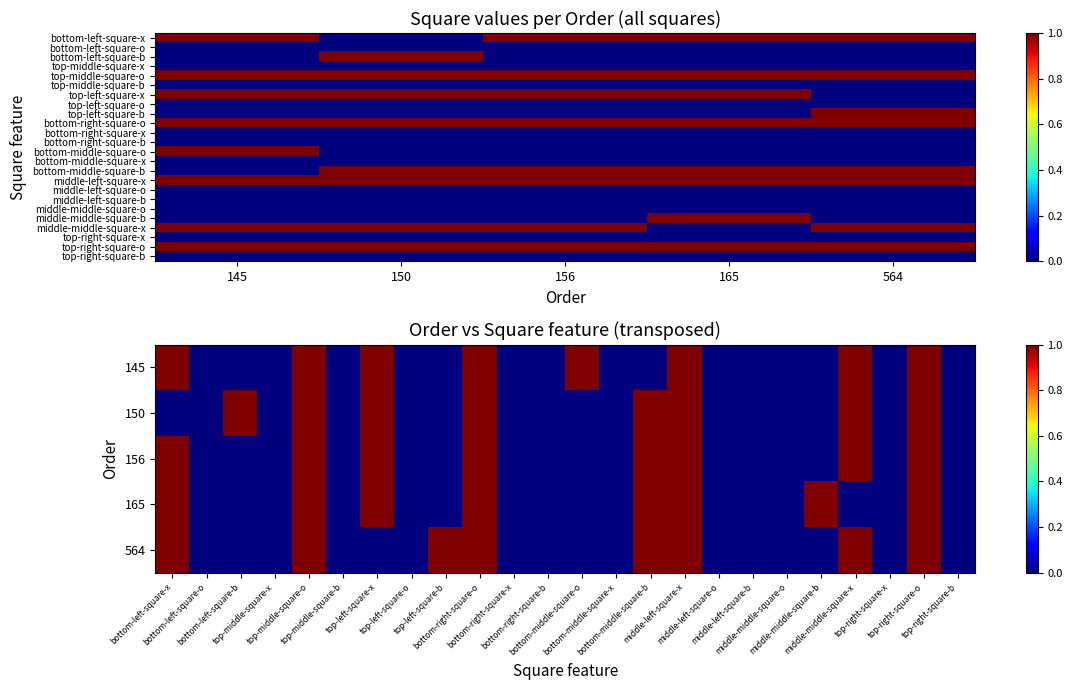

Which series has the largest total across all categories?

top-middle-square-o